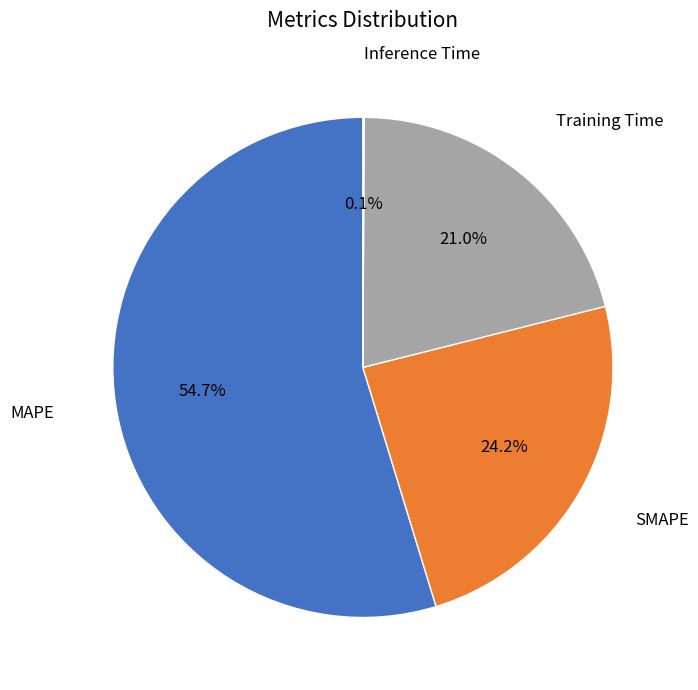

Does any single category account for the majority?

Yes